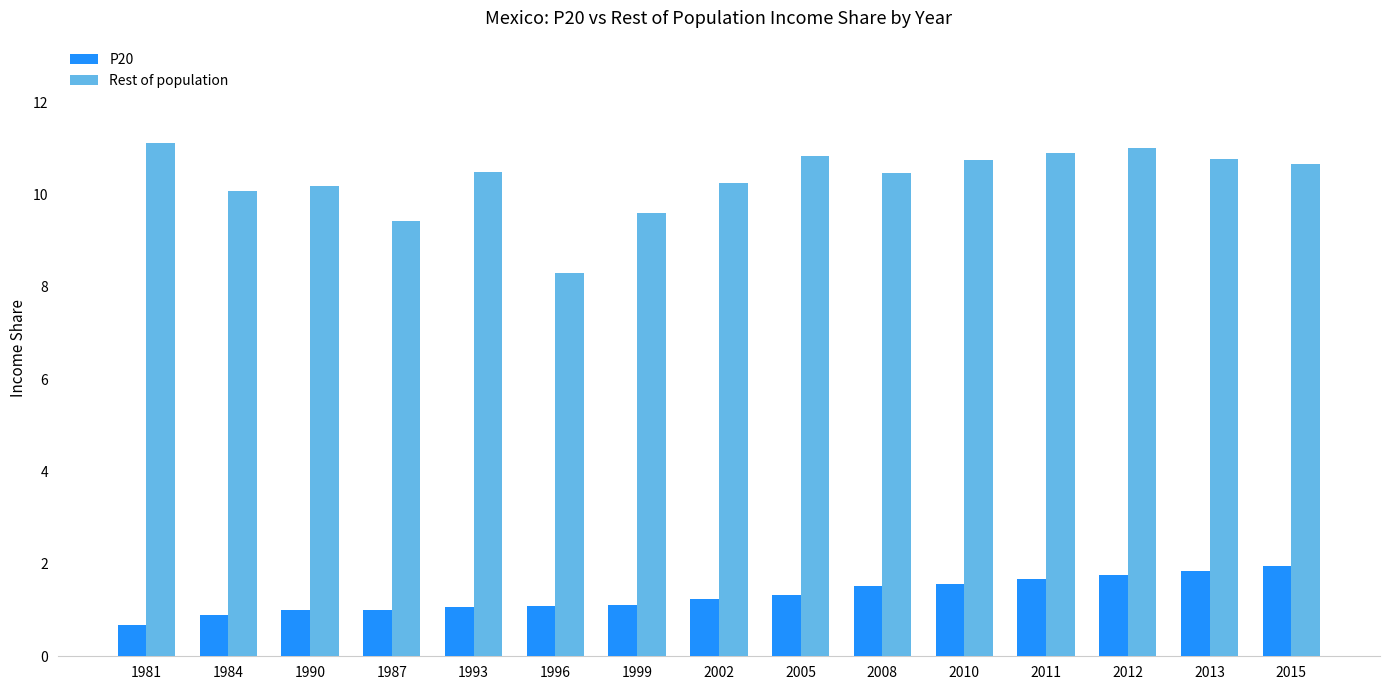

True or false: Rest of population has a value of 10.2 at 1990.

True